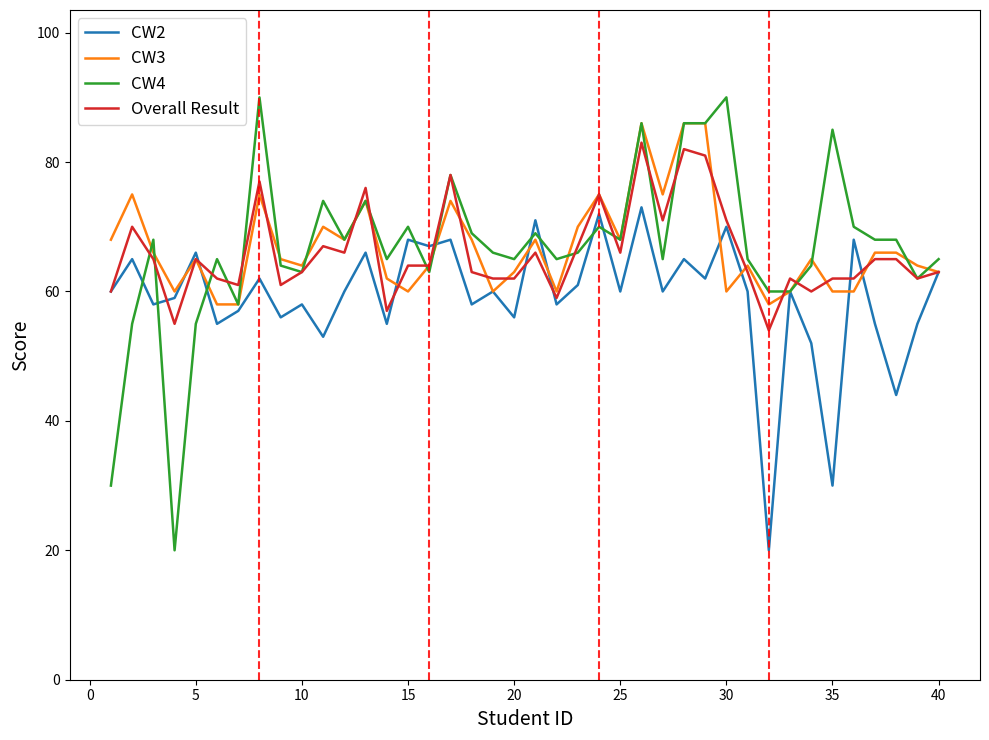

What is the smallest value displayed?

20